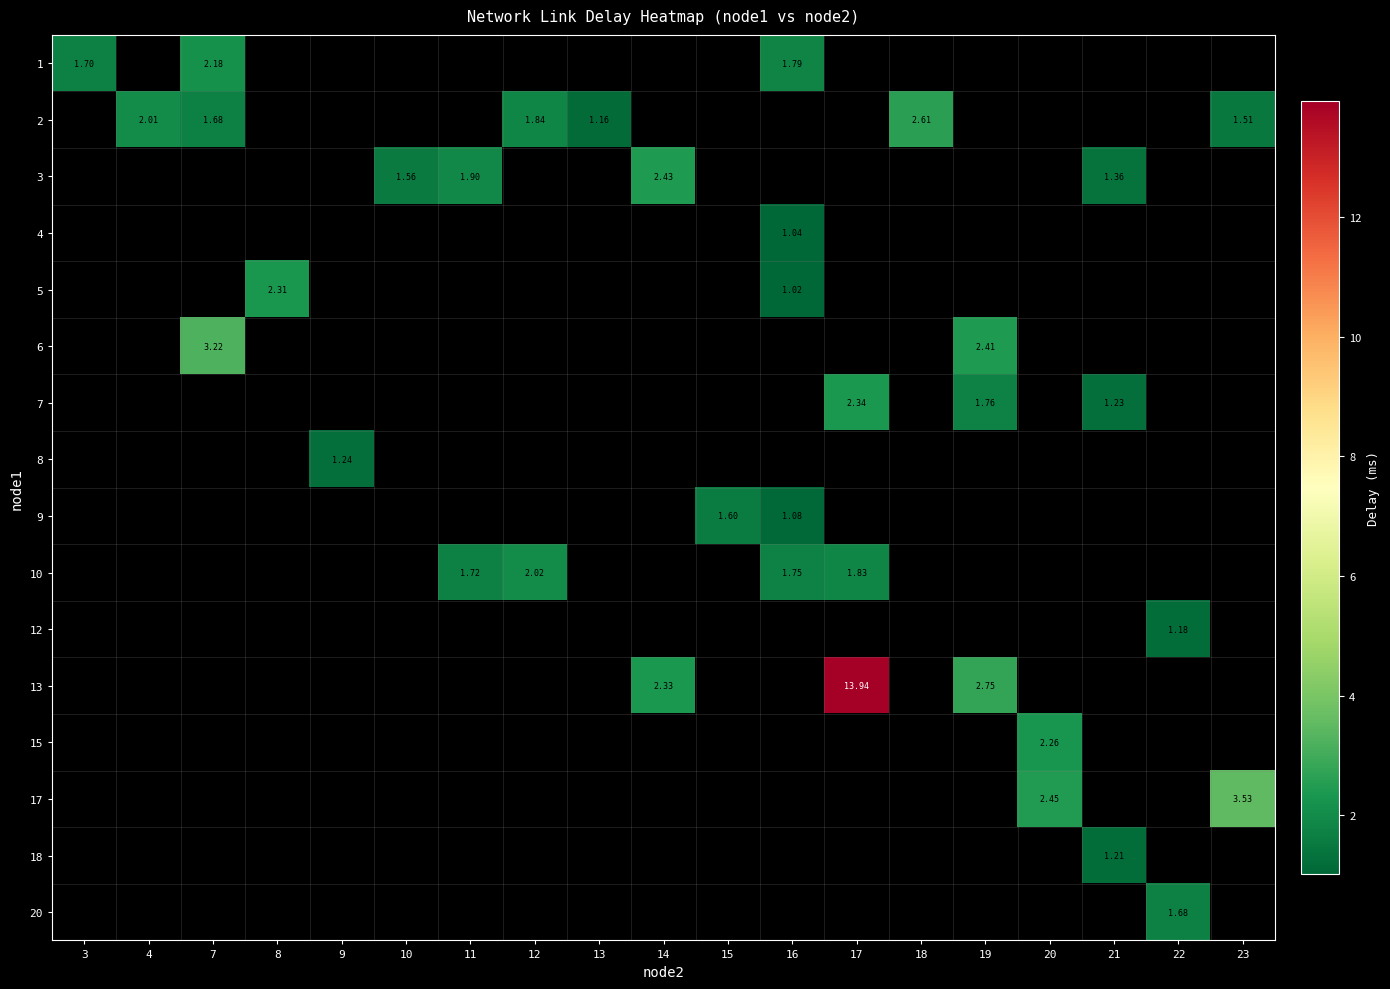

At how many categories does at least one series exceed 9?

1